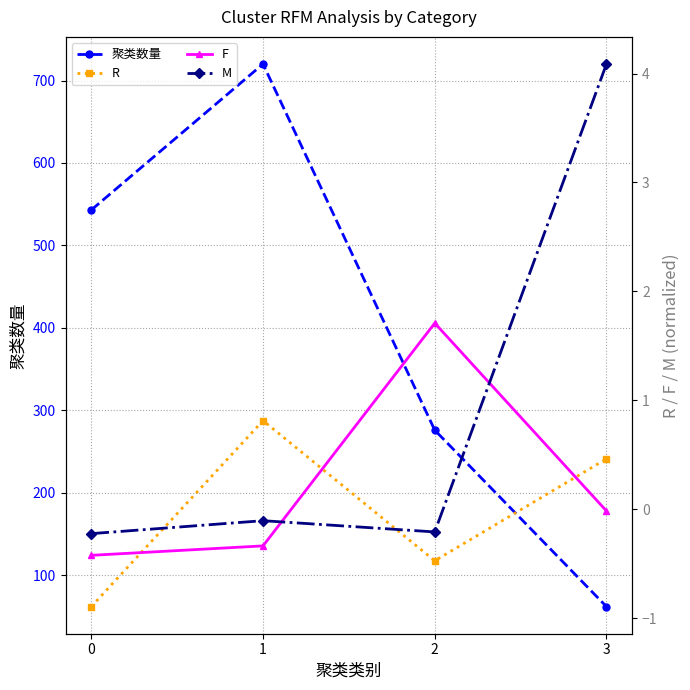

How many data points in F are less than 0?

3